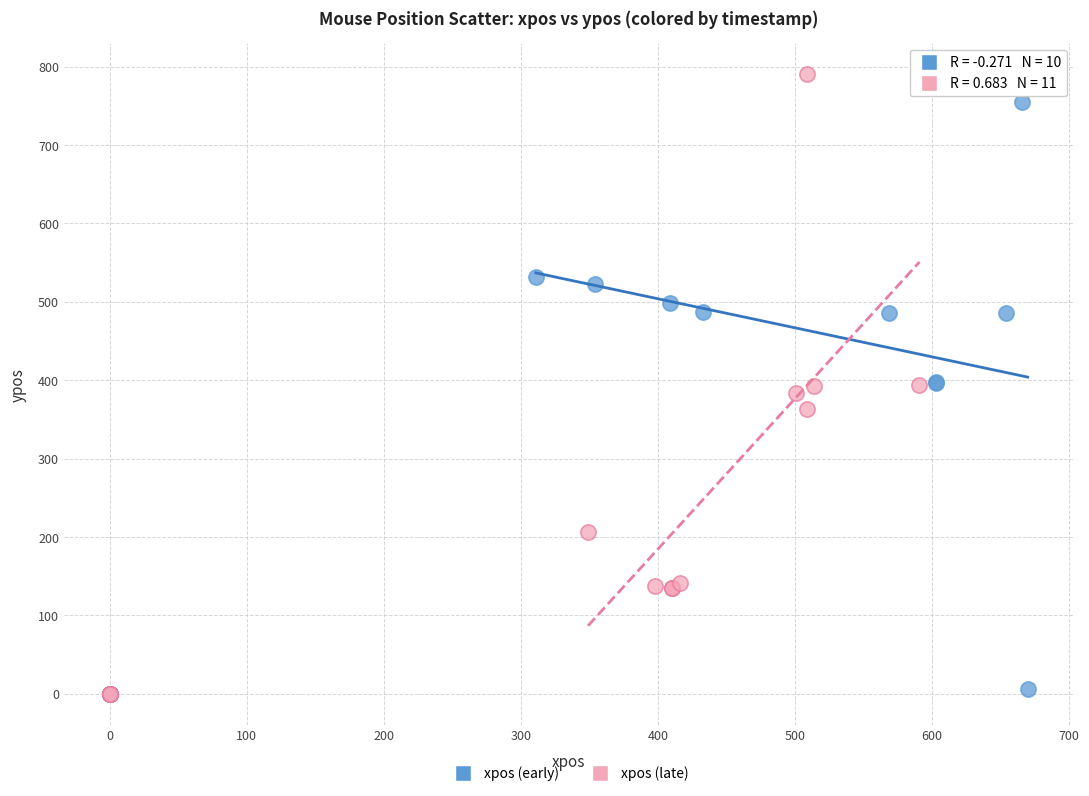

Which series has the widest spread of Y values?

xpos (late)